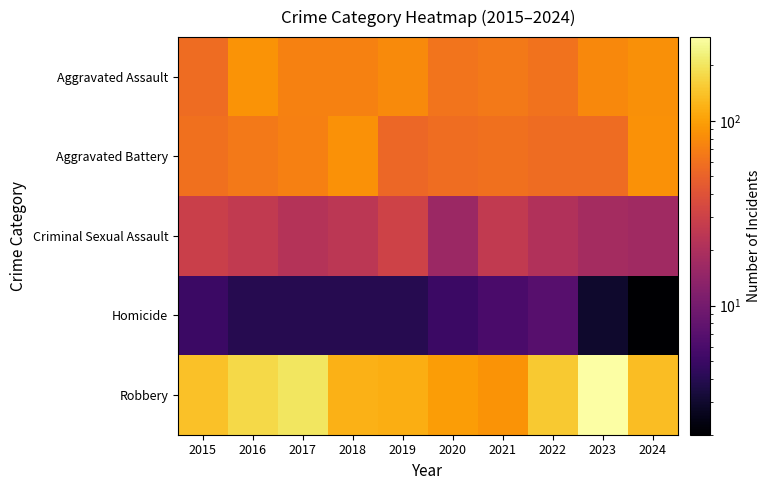

Which series has the largest total across all categories?

Robbery